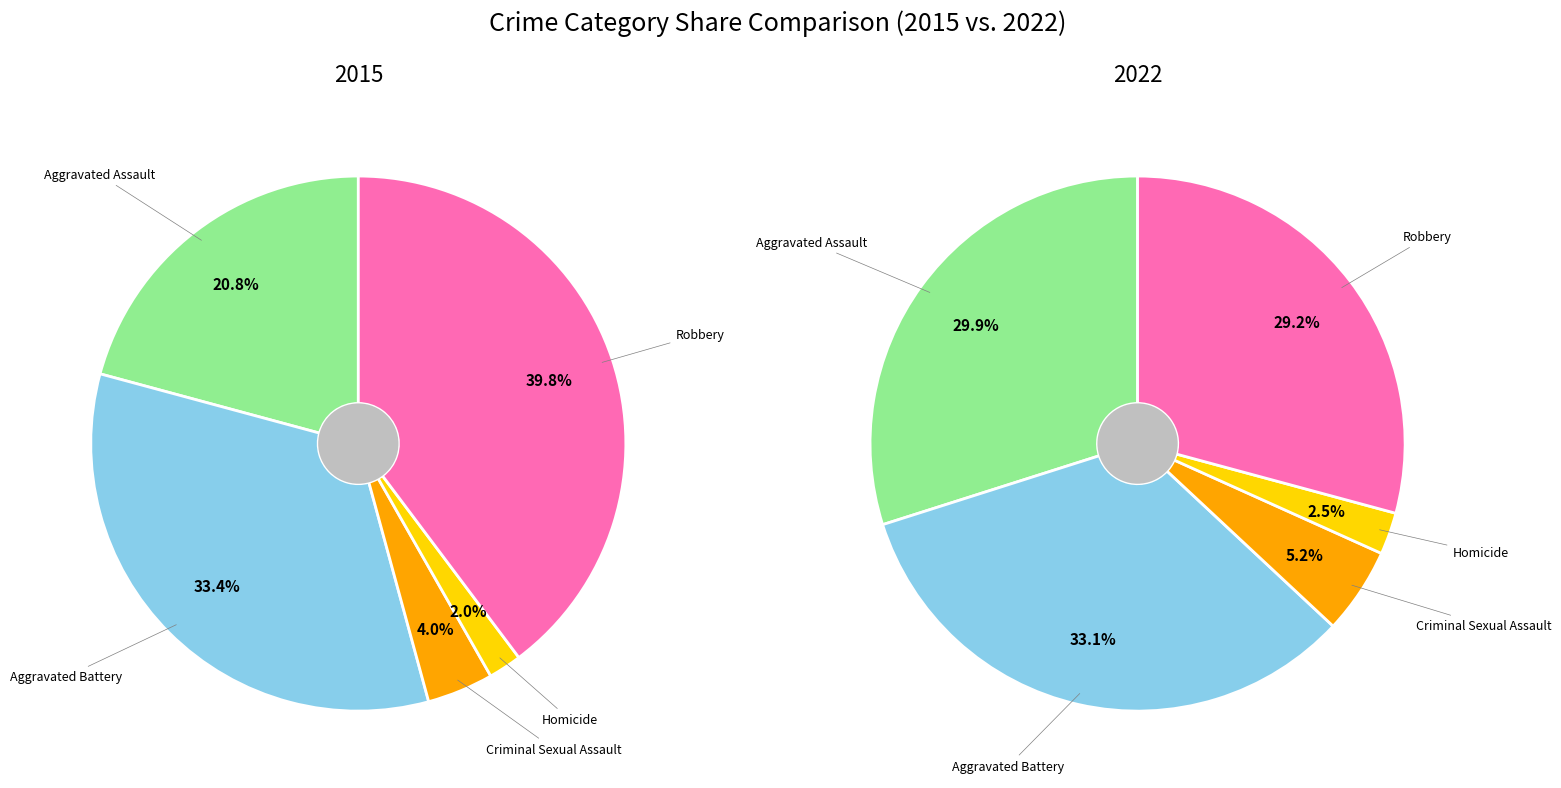

What percentage is the Aggravated Assault slice, to the nearest percent?

30%